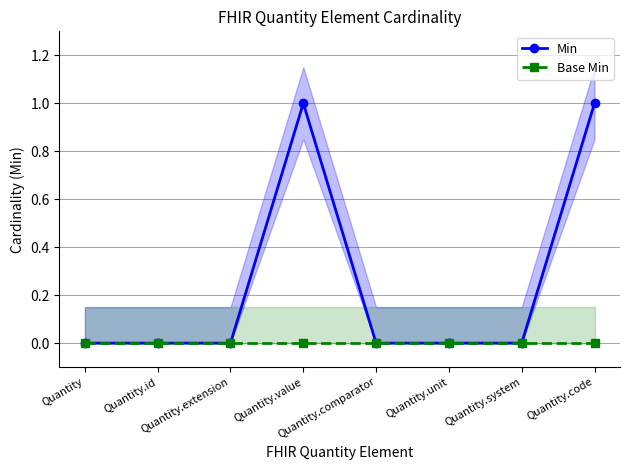

How many data points in Min are above 0?

2